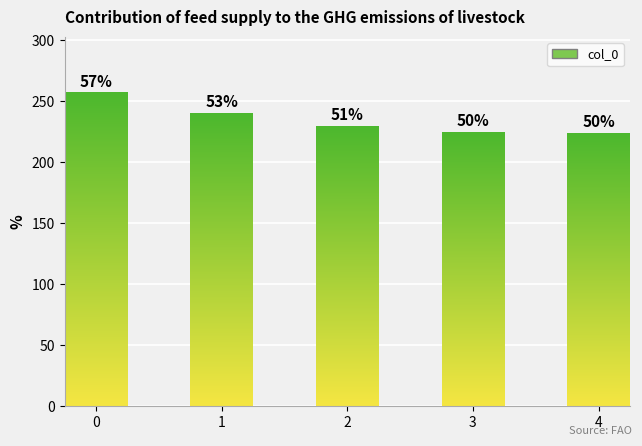

Does the chart contain any negative values?

No